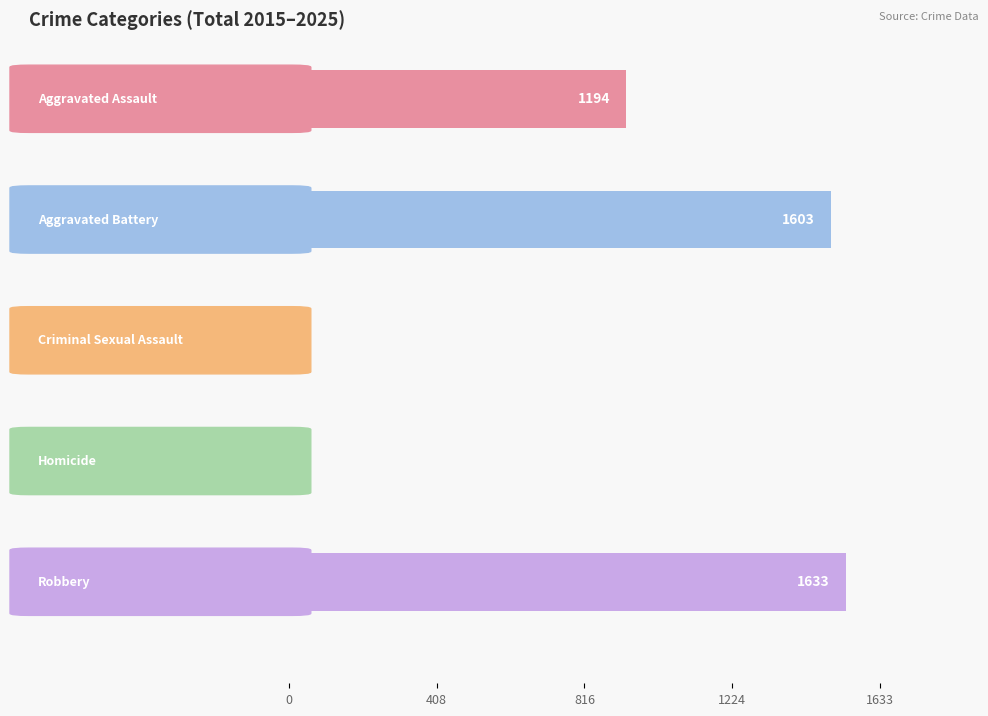

What is the smallest value displayed?

4